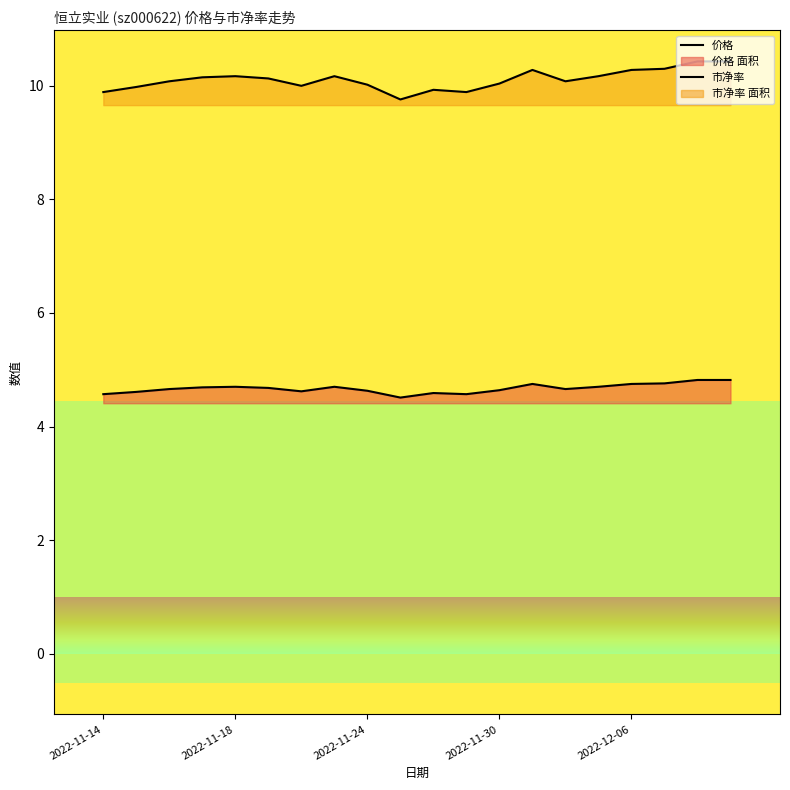

How many lines are shown in the chart?

2